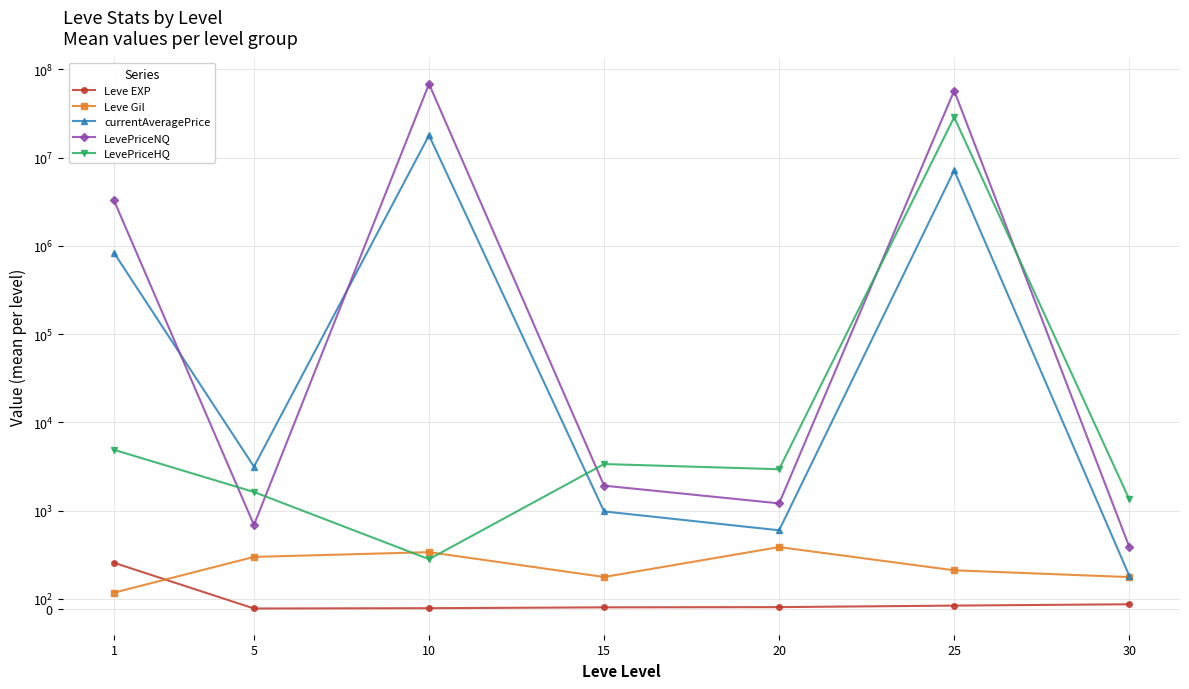

Is it true that Leve Gil equals 163.5 at 1?

True